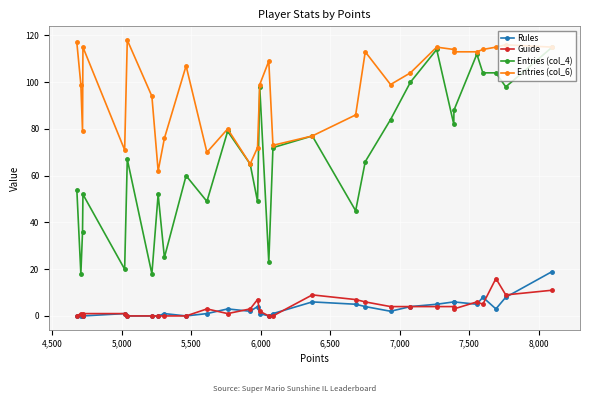

True or false: Rules and Entries (col_4) intersect in this chart.

False